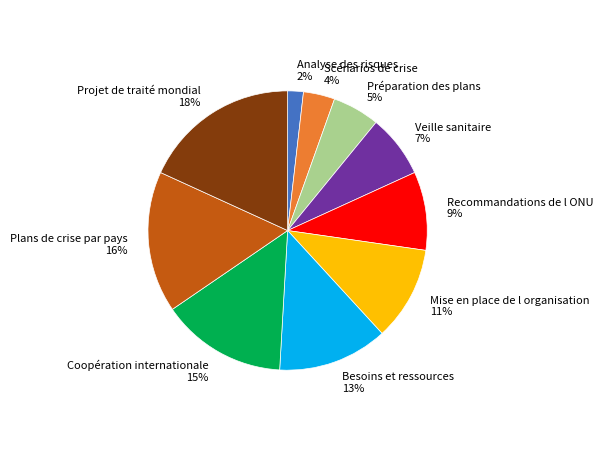

To the nearest percent, what portion does Préparation des plans represent?

5%